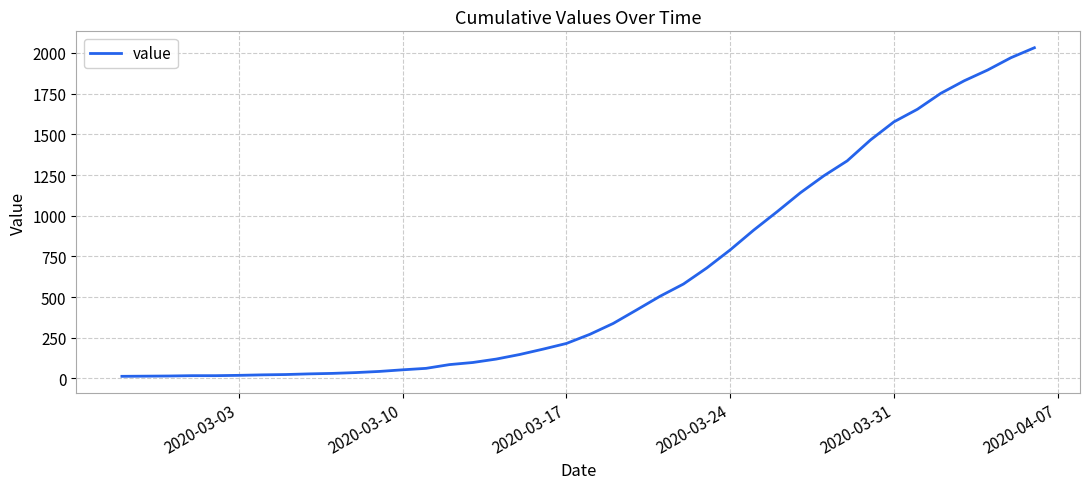

What is the greatest value displayed?

2032